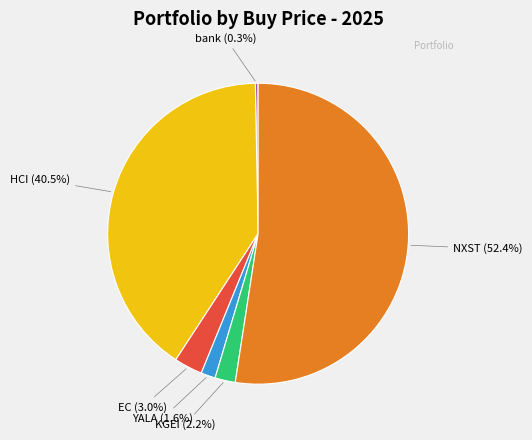

Is there any slice that represents more than half of the pie?

Yes